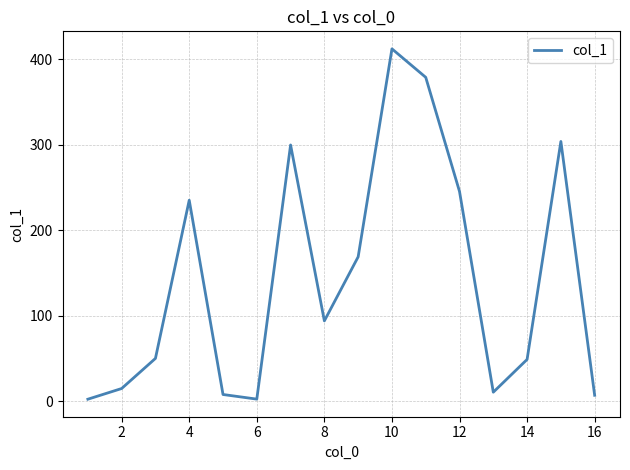

Is this an area chart (filled region under the line)?

No